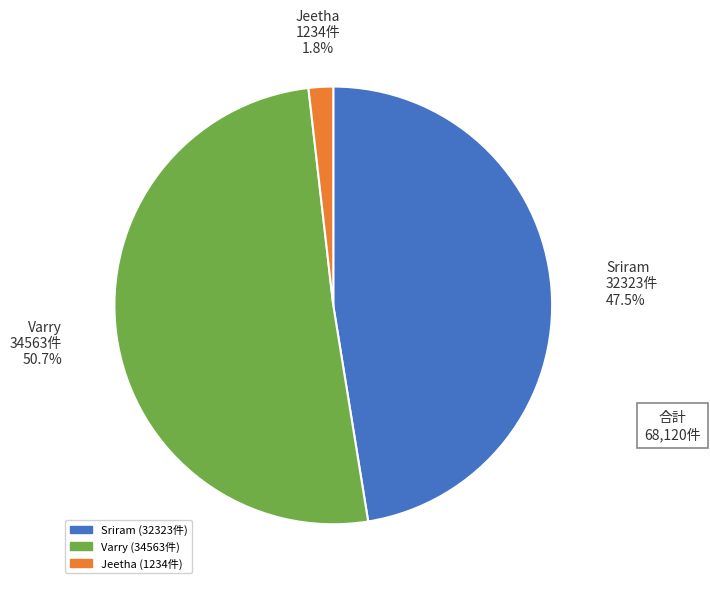

Which slice is the smallest?

Jeetha